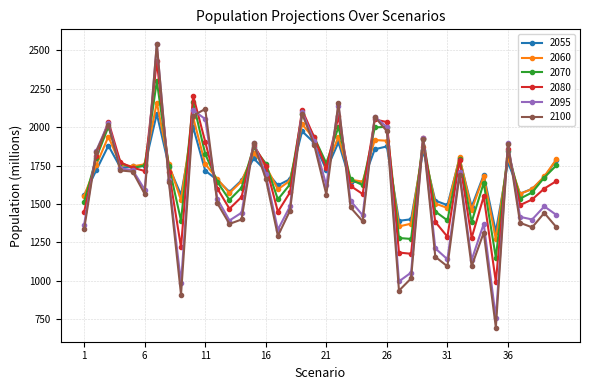

True or false: 2080 has more than 2 interior local peaks.

True